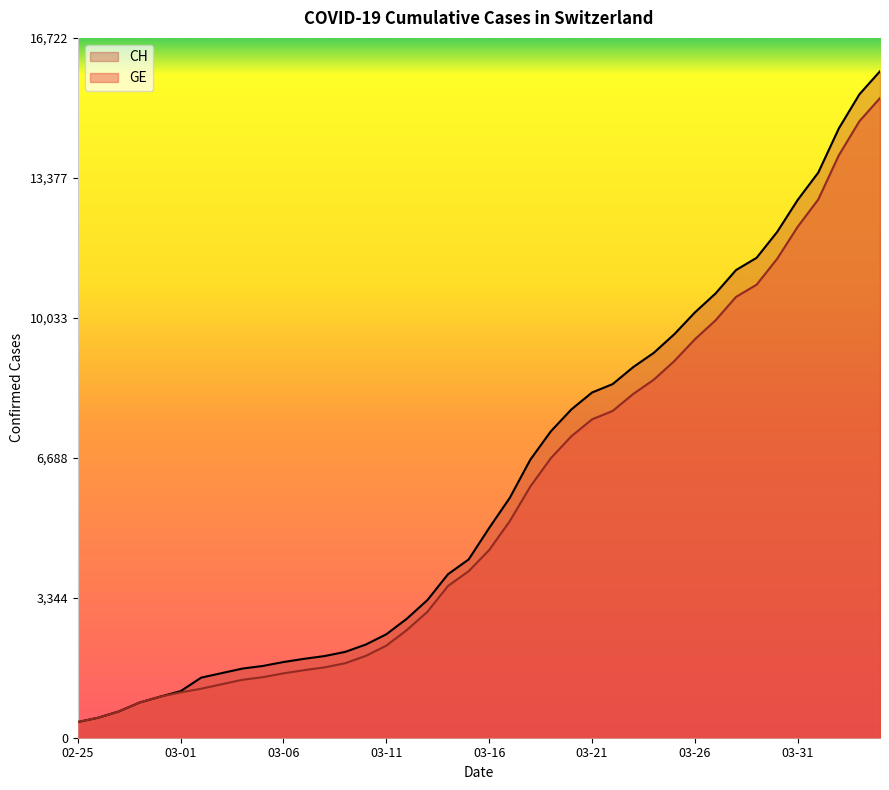

At which label does CH reach its peak?

2020-04-04